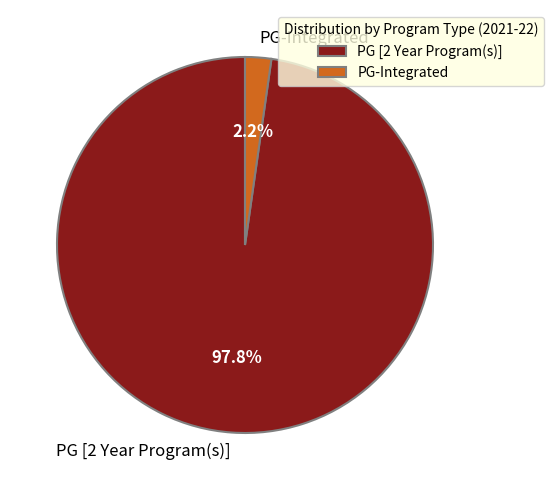

Count the number of slices in the pie.

2